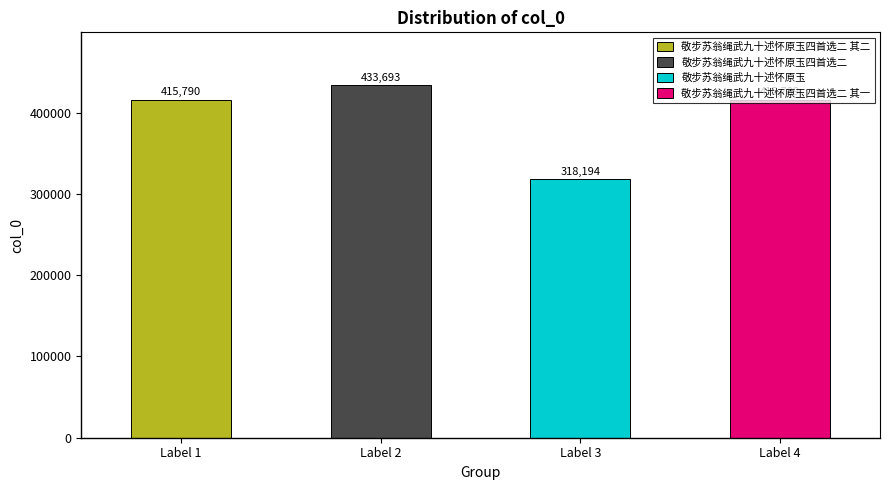

List the labels in order of value, largest first.

敬步苏翁绳武九十述怀原玉四首选二, 敬步苏翁绳武九十述怀原玉四首选二 其二, 敬步苏翁绳武九十述怀原玉四首选二 其一, 敬步苏翁绳武九十述怀原玉